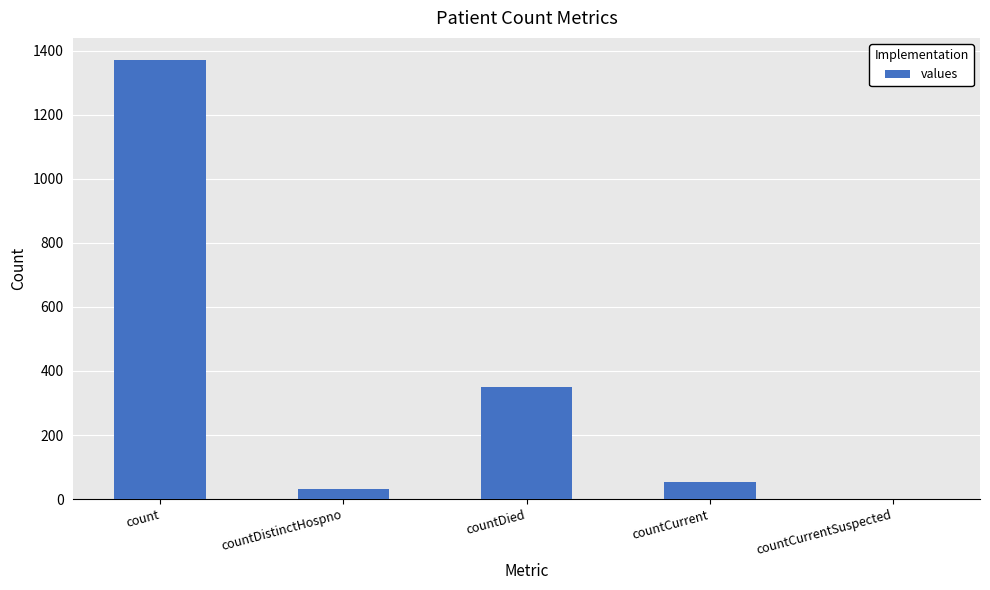

The value at countCurrentSuspected is 0. True or false?

True